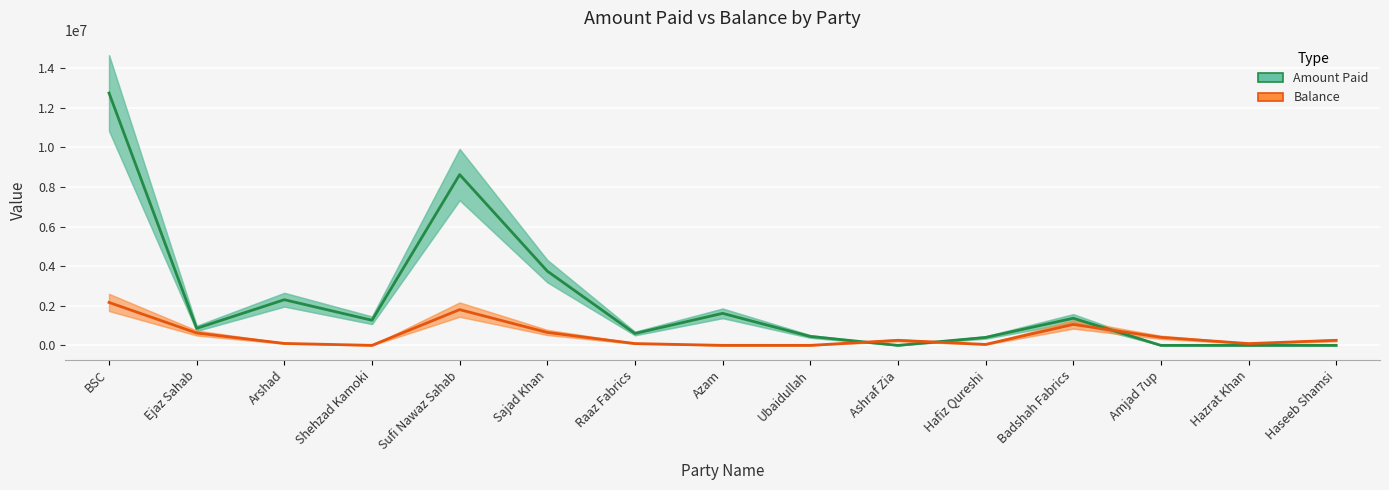

Between which two adjacent categories do Amount Paid and Balance first intersect?

Ubaidullah and Ashraf Zia